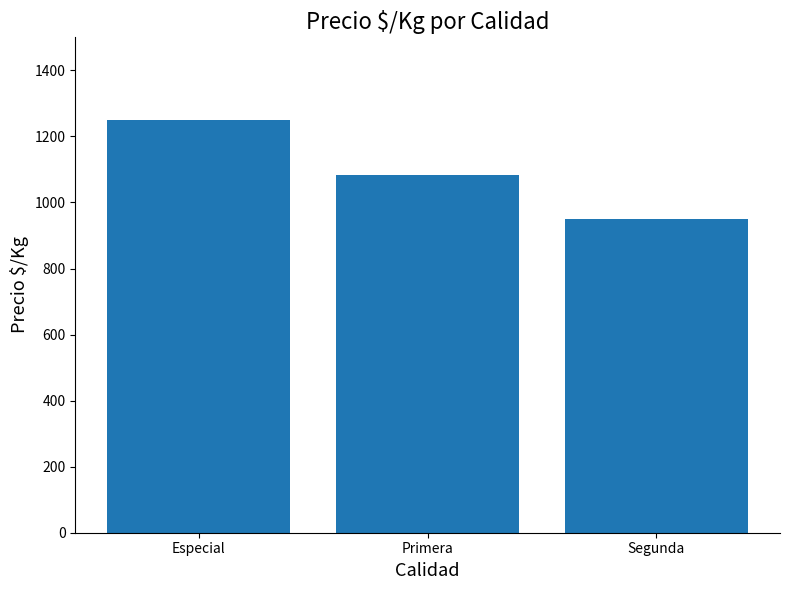

Rank the categories by value from lowest to highest.

Segunda, Primera, Especial